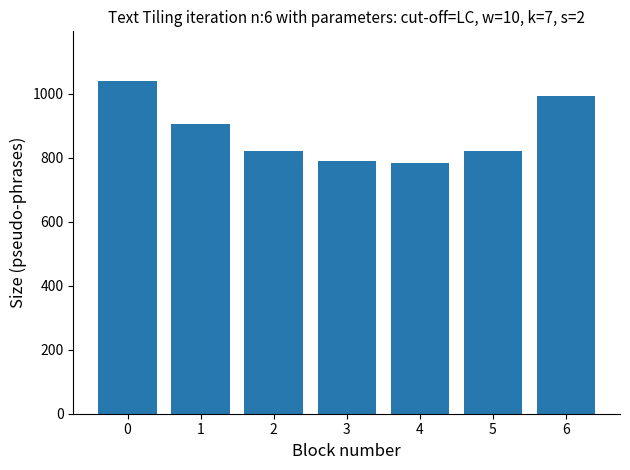

What is the smallest value displayed?

782.8